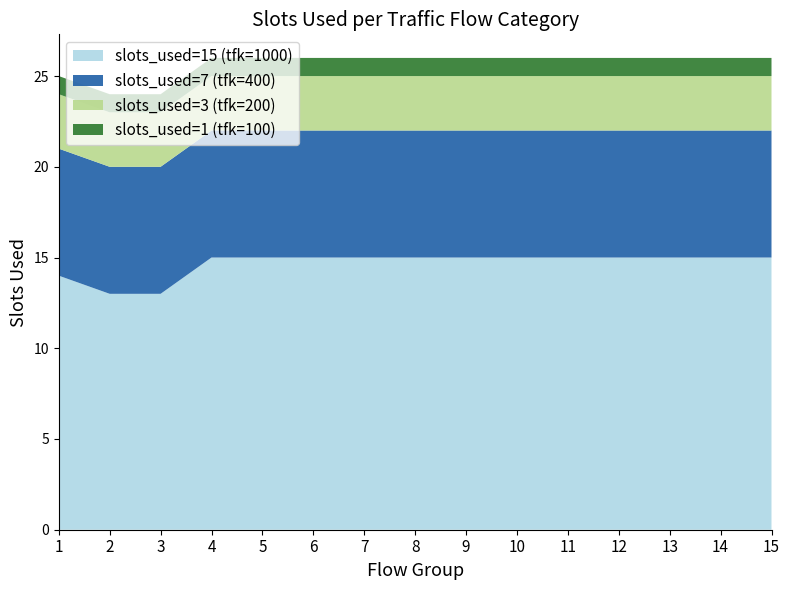

Reading left to right, list all the values displayed in this chart.

slots_used=15 (tfk=1000): 1=14	2=13	3=13	4=15	5=15	6=15	7=15	8=15	9=15	10=15	11=15	12=15	13=15	14=15	15=15
slots_used=7 (tfk=400): 1=7	2=7	3=7	4=7	5=7	6=7	7=7	8=7	9=7	10=7	11=7	12=7	13=7	14=7	15=7
slots_used=3 (tfk=200): 1=3	2=3	3=3	4=3	5=3	6=3	7=3	8=3	9=3	10=3	11=3	12=3	13=3	14=3	15=3
slots_used=1 (tfk=100): 1=1	2=1	3=1	4=1	5=1	6=1	7=1	8=1	9=1	10=1	11=1	12=1	13=1	14=1	15=1